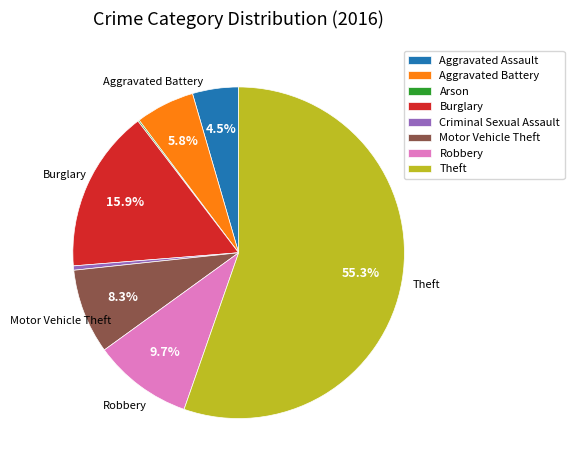

What is the largest slice in the pie chart?

Theft